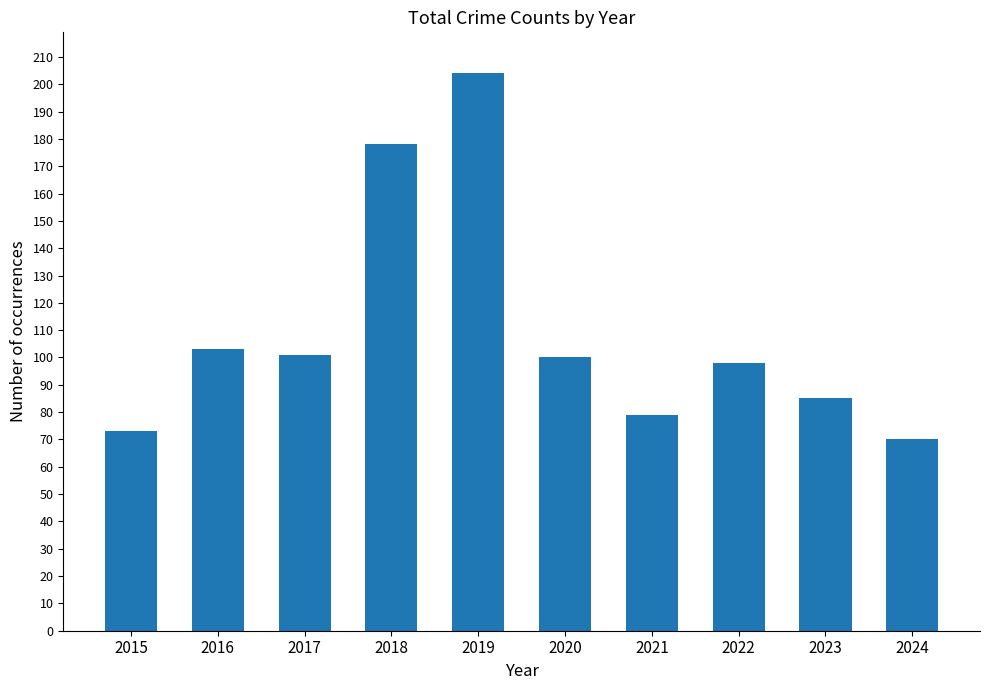

Does the chart contain stacked bars?

No